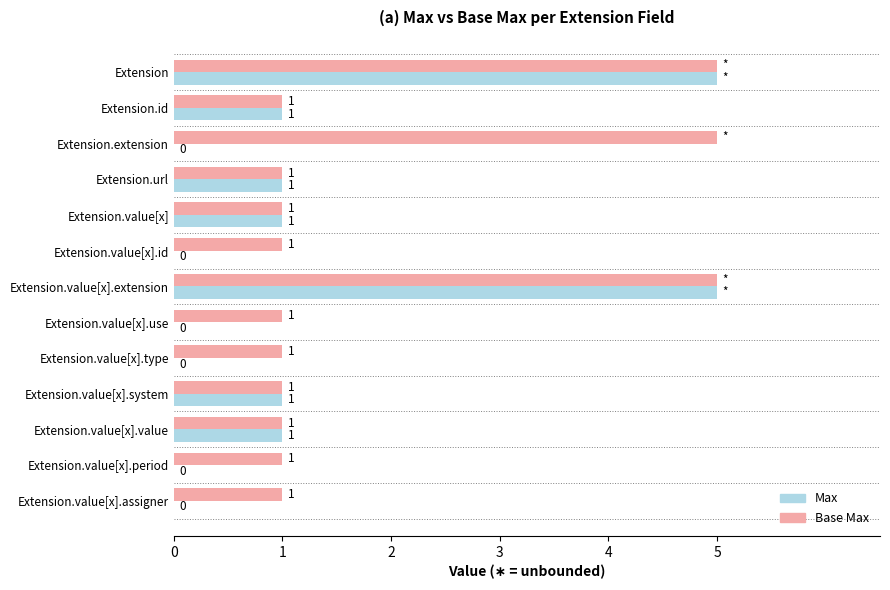

Is the value of Max at Extension.value[x].assigner greater than the value of Base Max at Extension.value[x].period?

No